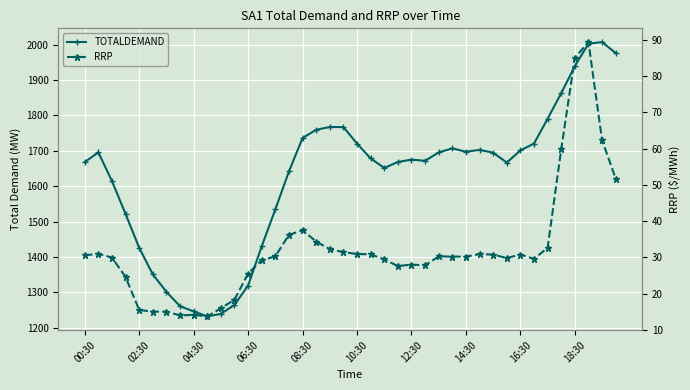

Reading left to right, what are all the values shown in this chart?

TOTALDEMAND: 1668.3	1695.7	1614.5	1521.5	1425.9	1350.8	1301.5	1260.8	1246.2	1232.0	1239.2	1264.6	1319.4	1430.4	1534.6	1641.8	1736.4	1759.7	1767.5	1767.2	1720.6	1678.7	1651.6	1668.6	1675.3	1671.9	1695.5	1707.0	1697.5	1702.8	1695.0	1666.8	1701.3	1720.7	1790.7	1863.1	1939.6	2002.9	2007.6	1976.5
RRP: 30.6	30.9	30.0	24.6	15.5	15.0	15.0	14.0	14.1	13.7	15.9	18.3	25.5	29.2	30.3	36.2	37.5	34.4	32.3	31.4	30.9	30.8	29.4	27.6	28.0	27.8	30.3	30.2	30.2	30.9	30.8	29.8	30.8	29.6	32.6	59.8	85.1	89.5	62.4	51.8